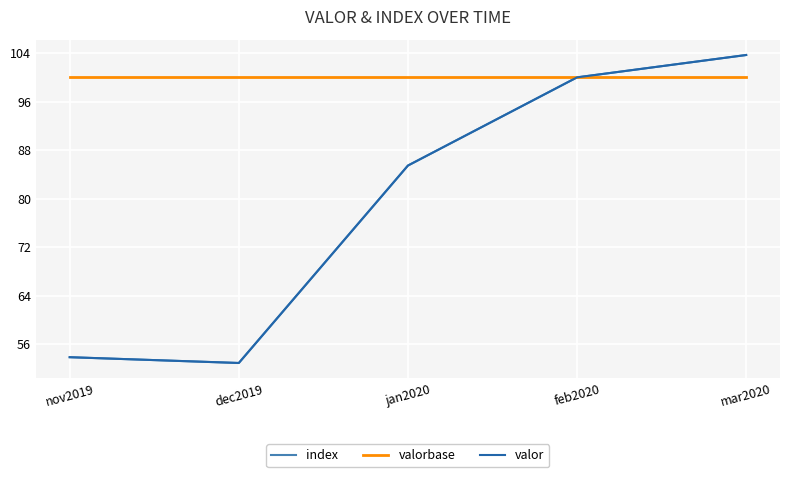

What is the spread (max minus min) of values at dec2019?

47.1